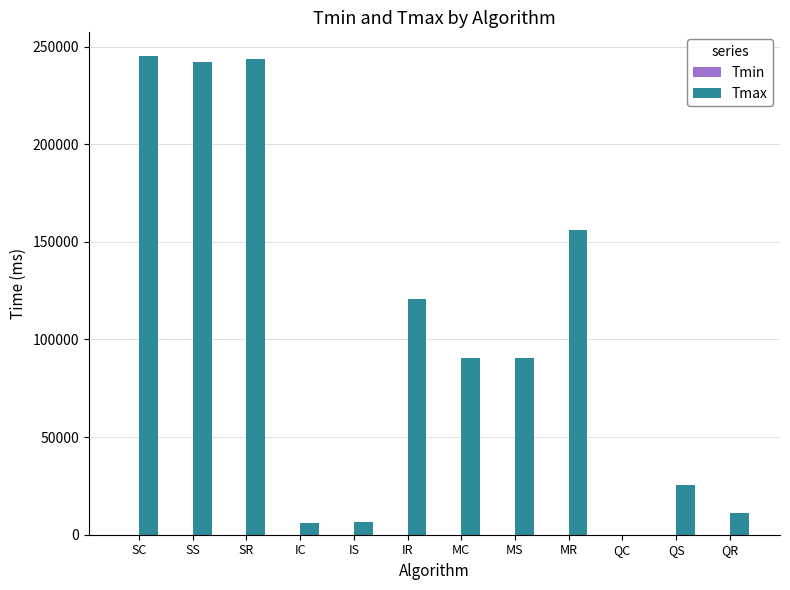

What is the spread (max minus min) of values at IC?

5941